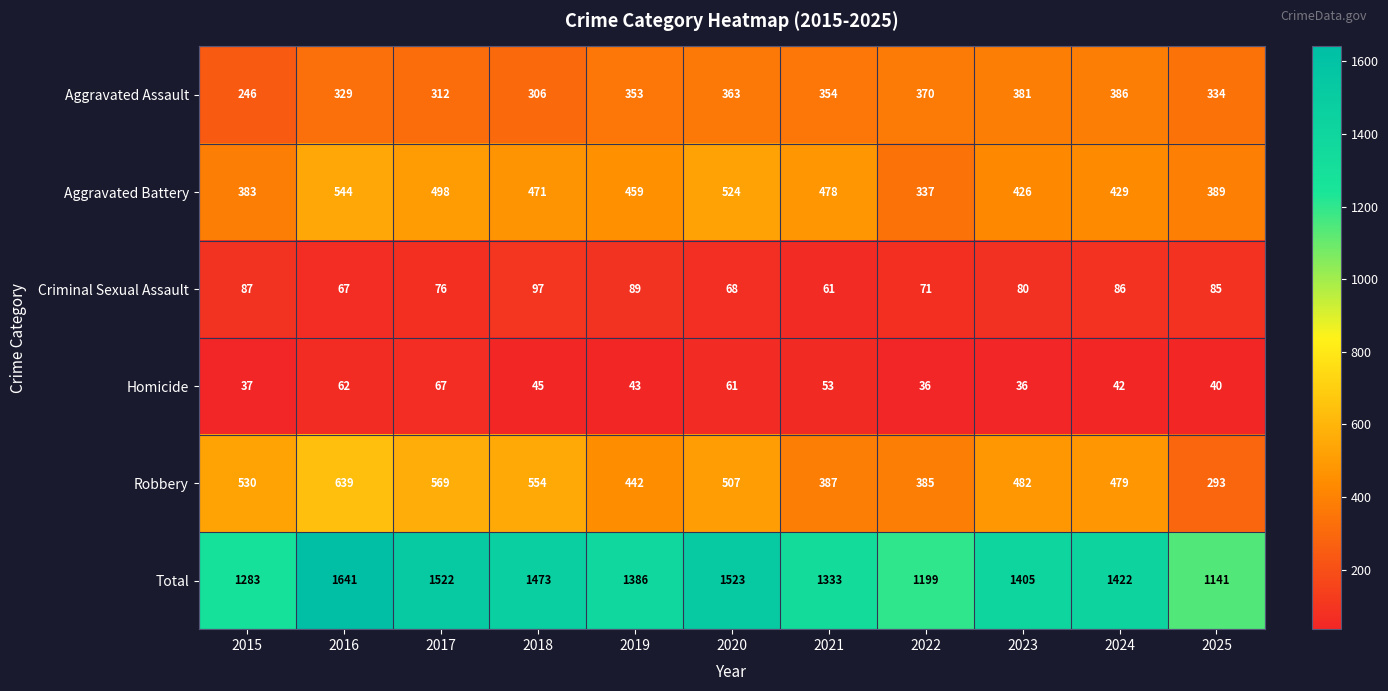

Rank the series by their maximum value, from highest to lowest.

Total, Robbery, Aggravated Battery, Aggravated Assault, Criminal Sexual Assault, Homicide